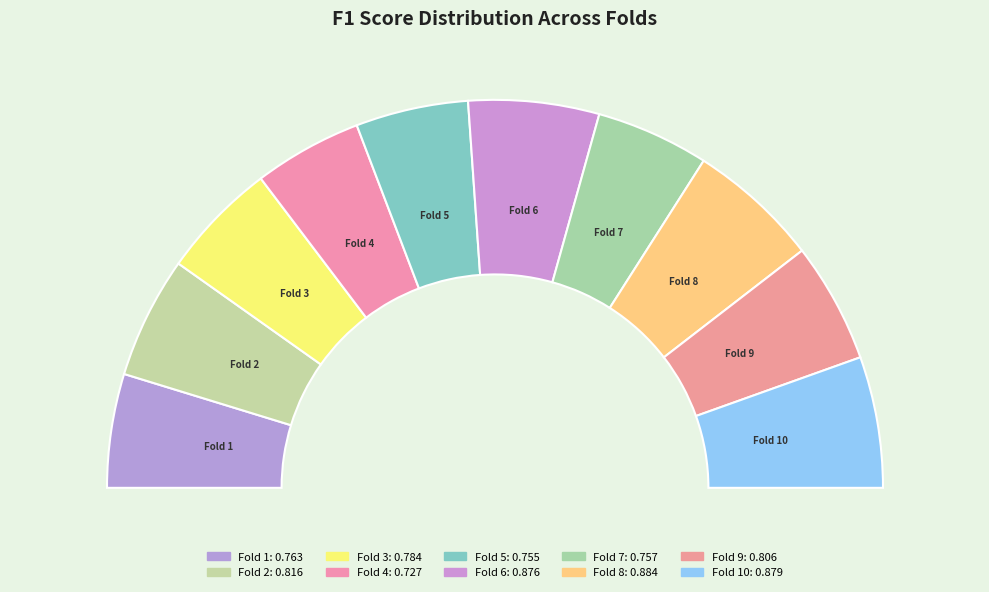

To the nearest percent, what portion does 4 represent?

9%